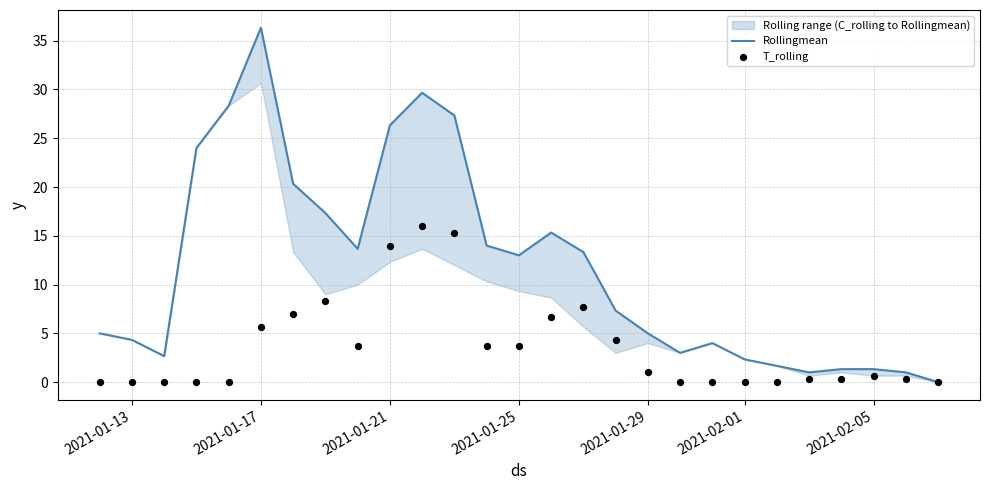

Which series has the largest Y range (max minus min)?

Rollingmean